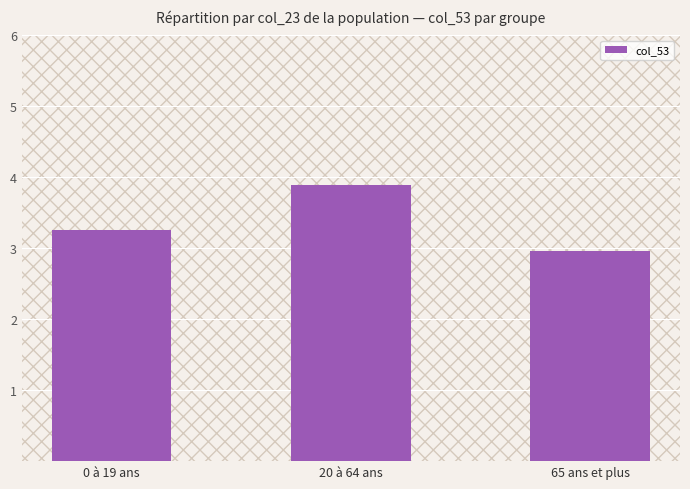

What is the change in value from 0 à 19 ans to 65 ans et plus?

-0.3